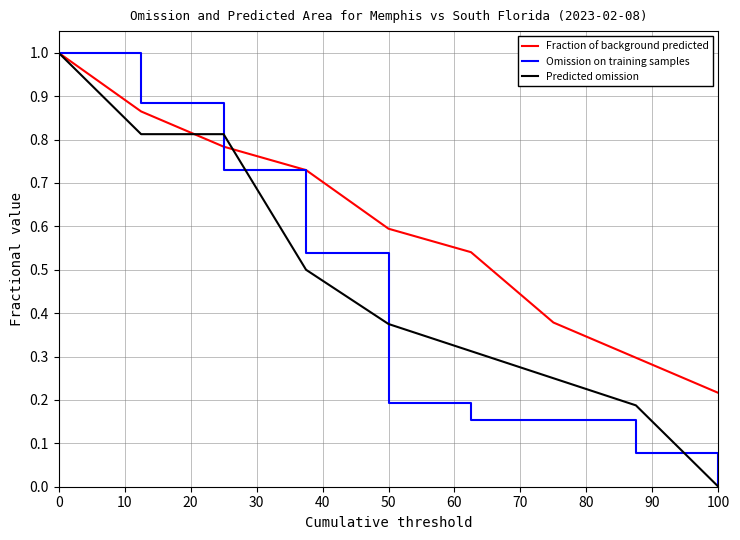

Which series has the largest total across all categories?

Fraction of background predicted